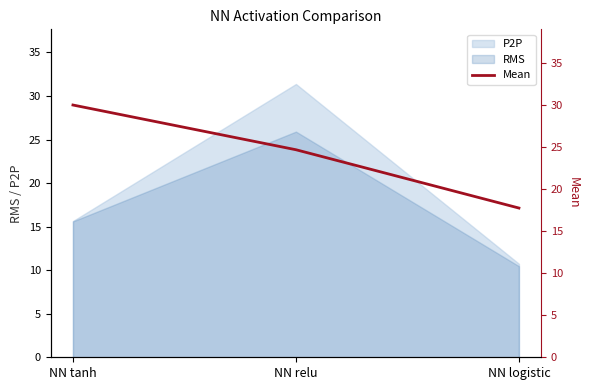

What position from the left is NN tanh?

1